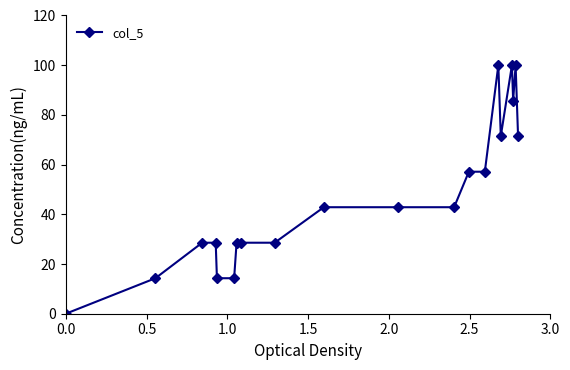

What is the difference between the maximum and second lowest values?

85.7